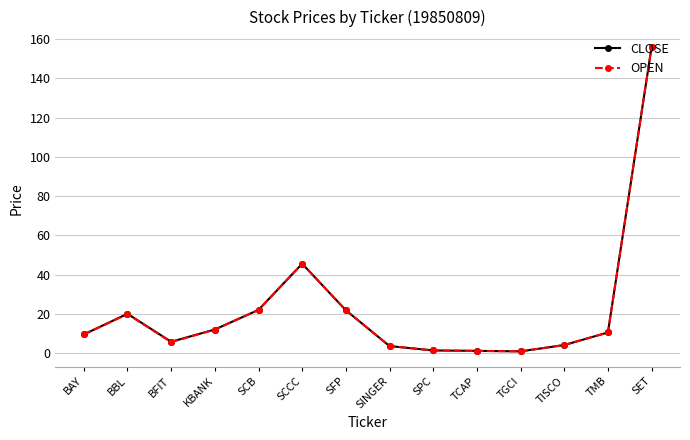

What is the total value across all series at TGCI?

1.7